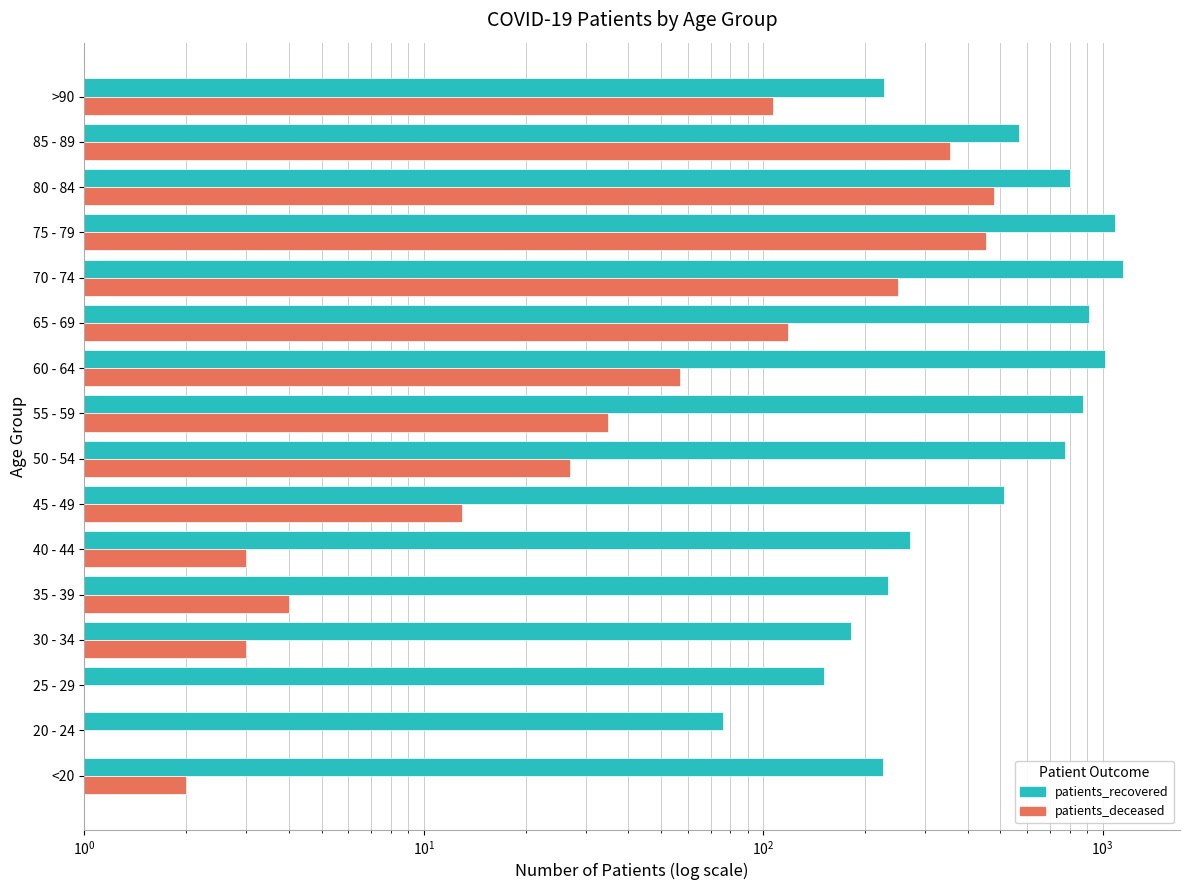

How many values in the patients_deceased series exceed 35?

7